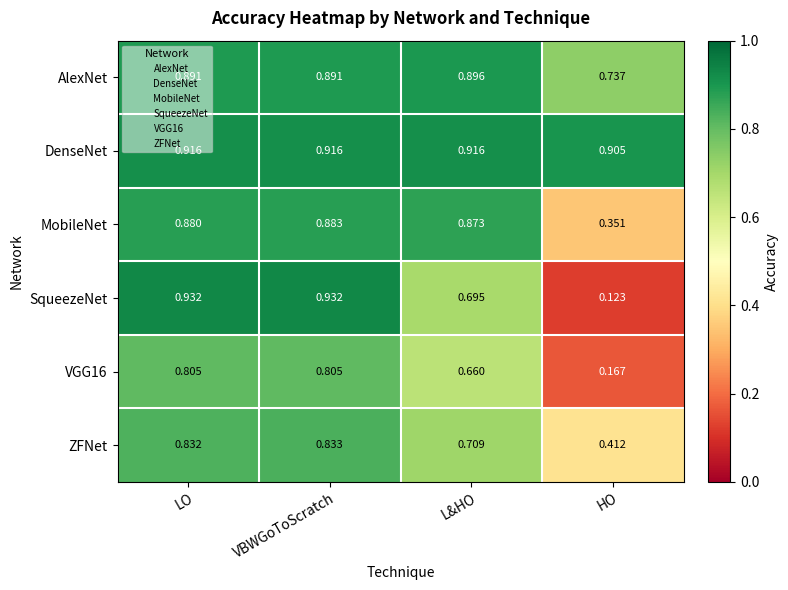

Which series has the largest range (max minus min)?

SqueezeNet